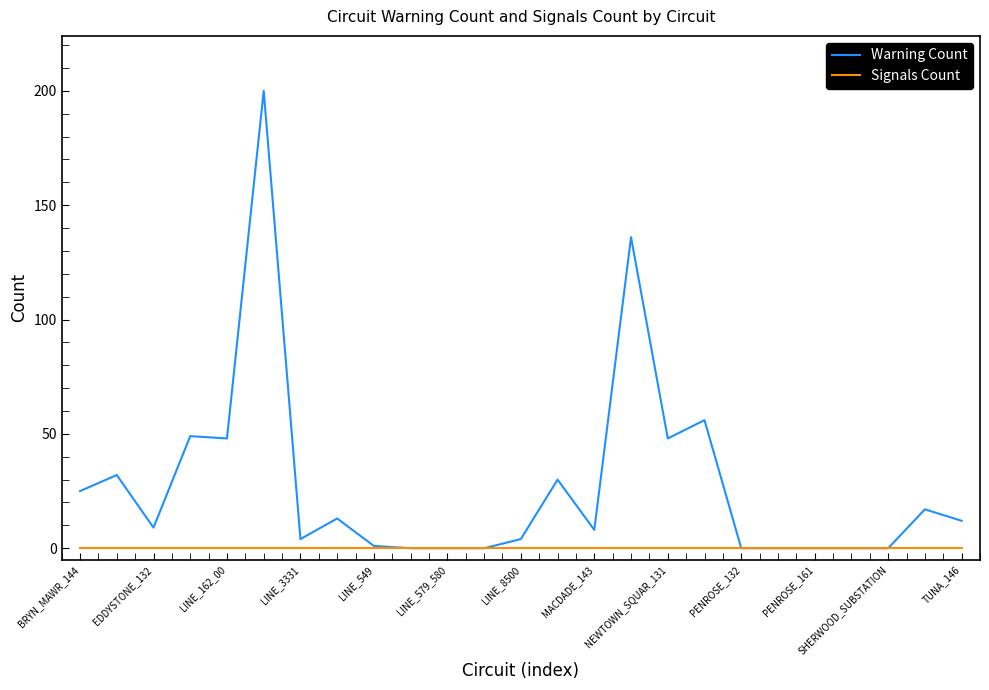

True or false: Warning Count has more than 1 points higher than both neighbors.

True